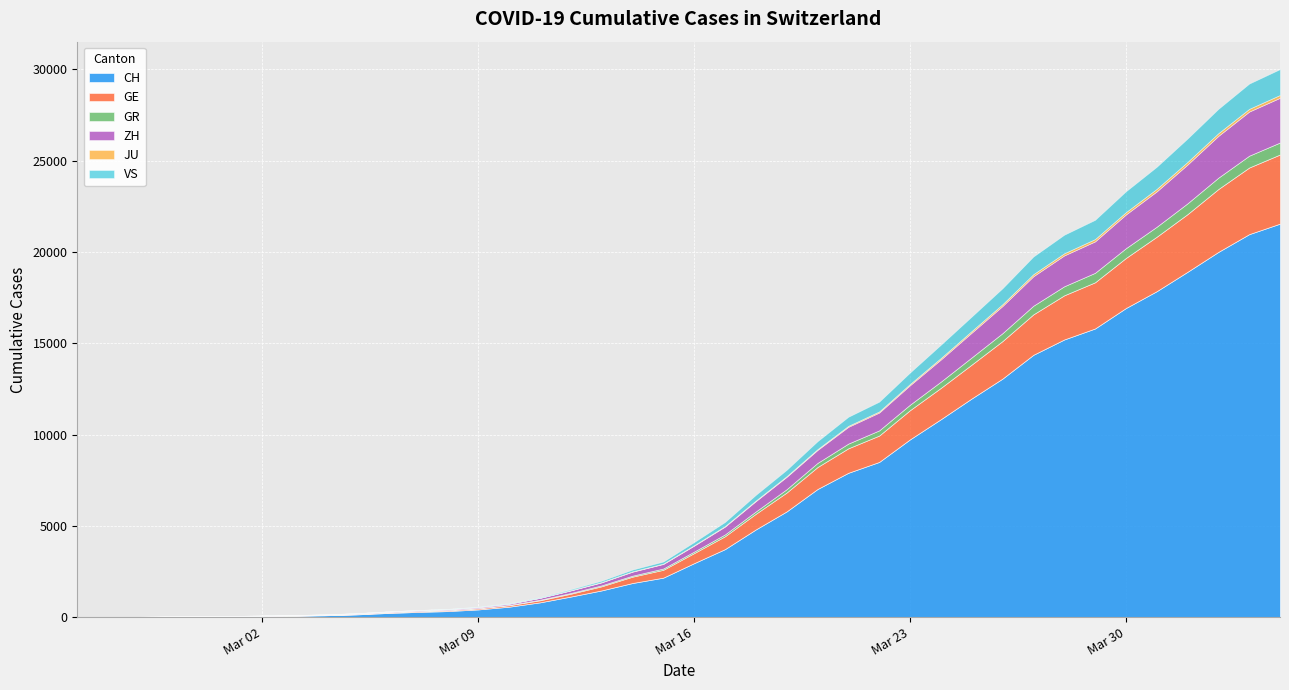

The value of GR at 2020-03-23 is 300. True or false?

True